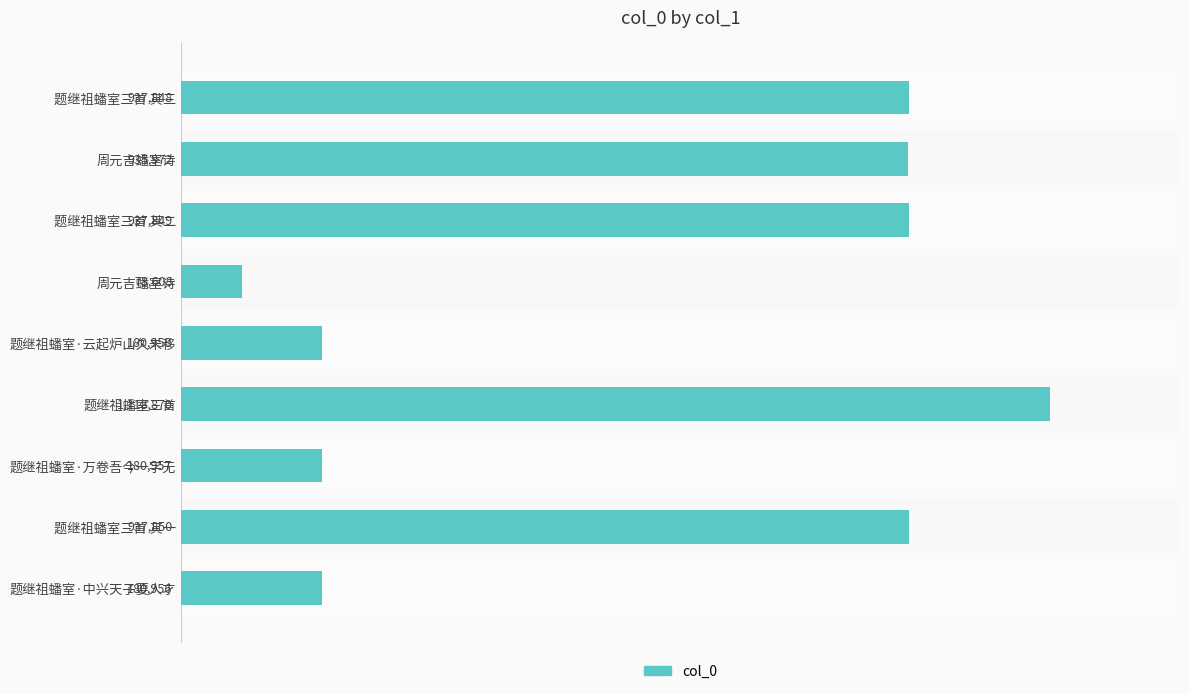

Does the chart contain any negative values?

No